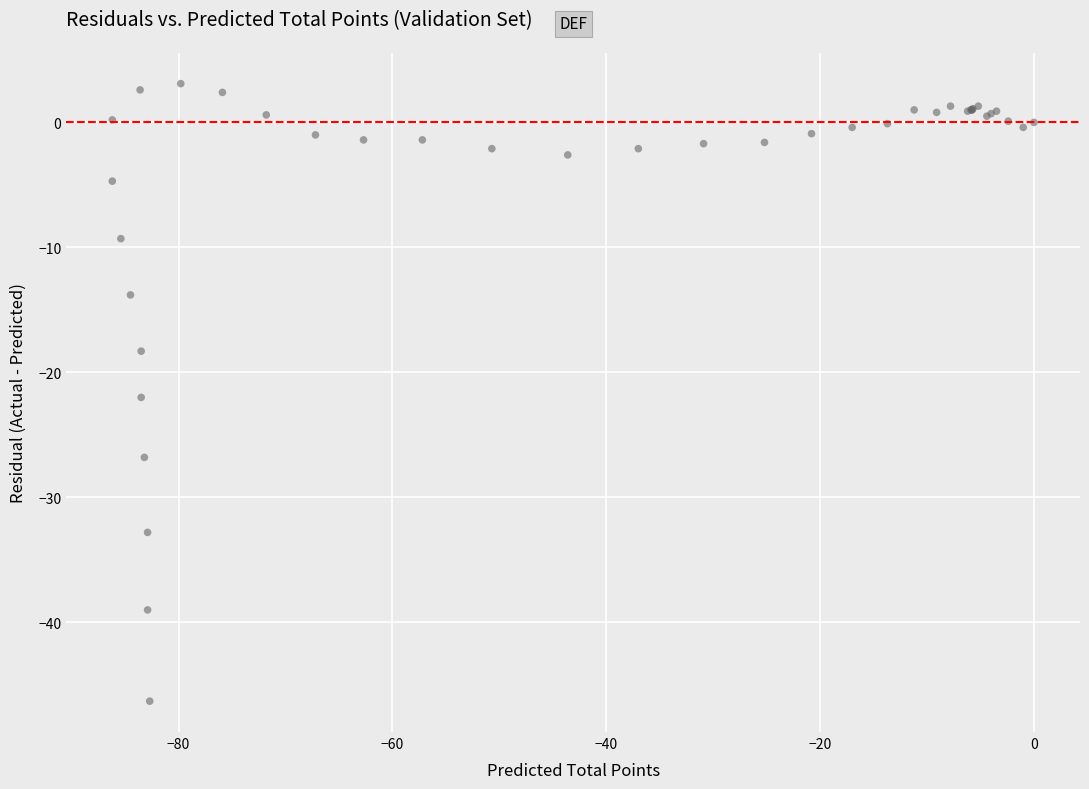

What Y value in the scatter plot is closest to -21?

-22.0